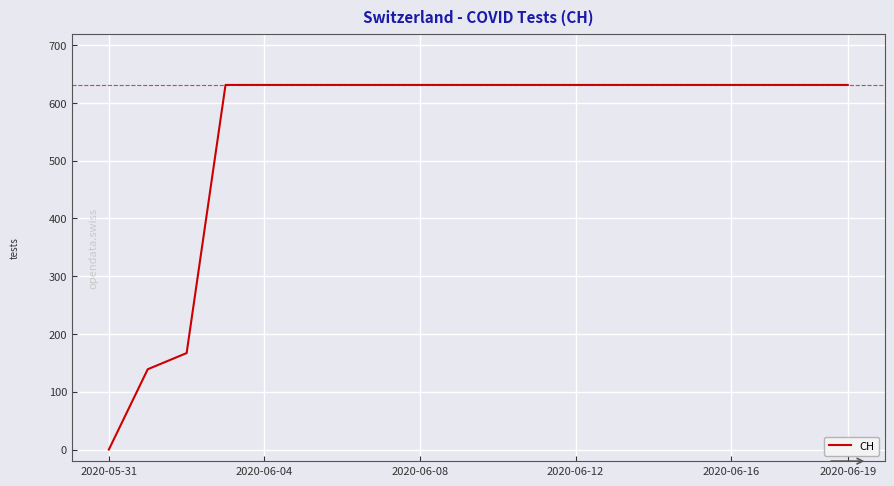

Is this an area chart (filled region under the line)?

No